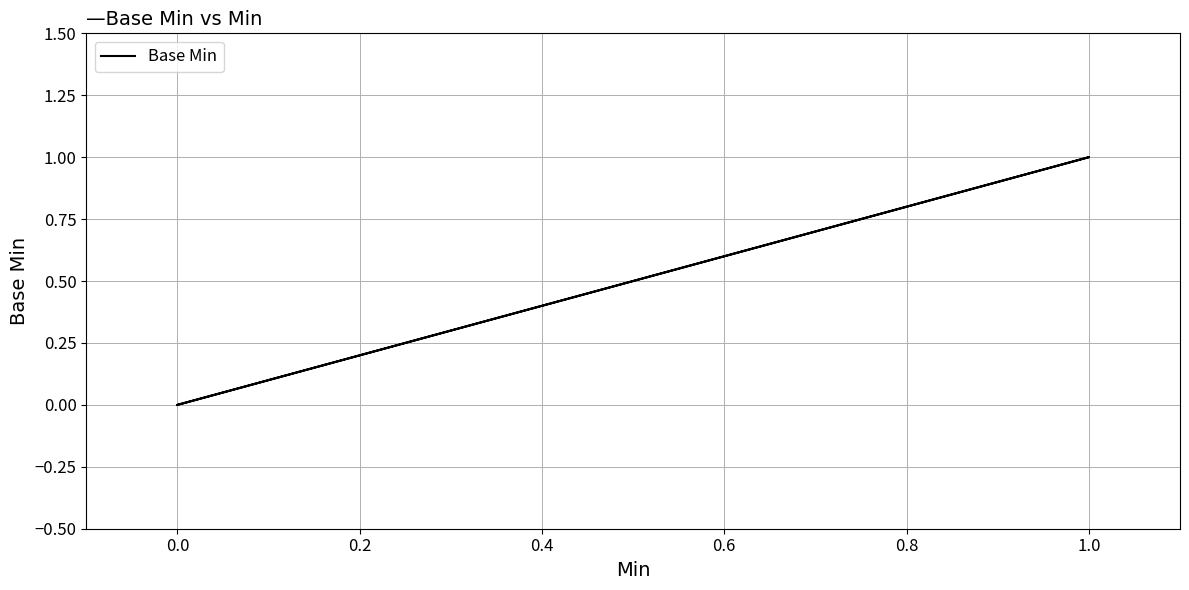

Count the number of values greater than 0.

1